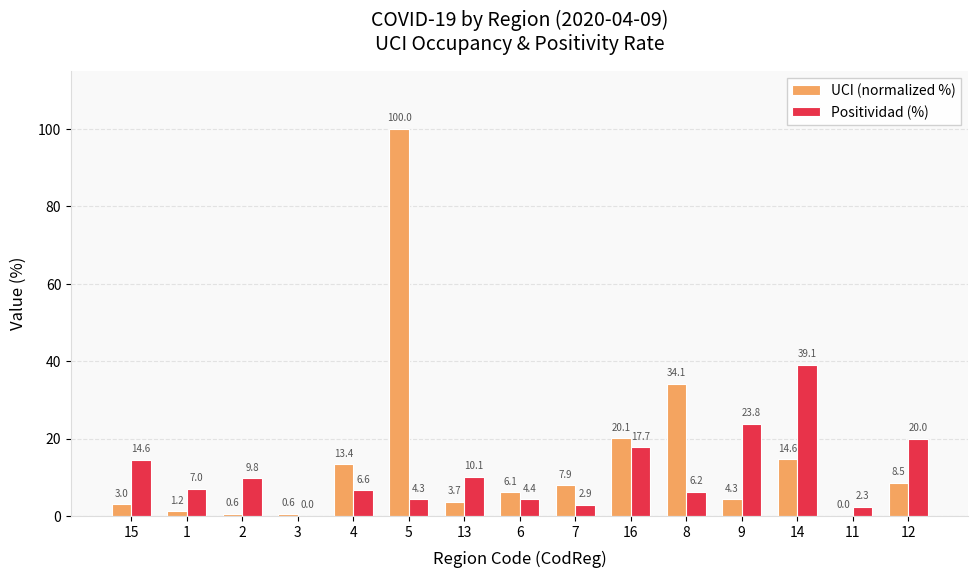

What is the approximate value of Positividad (%) at 5?

4.3